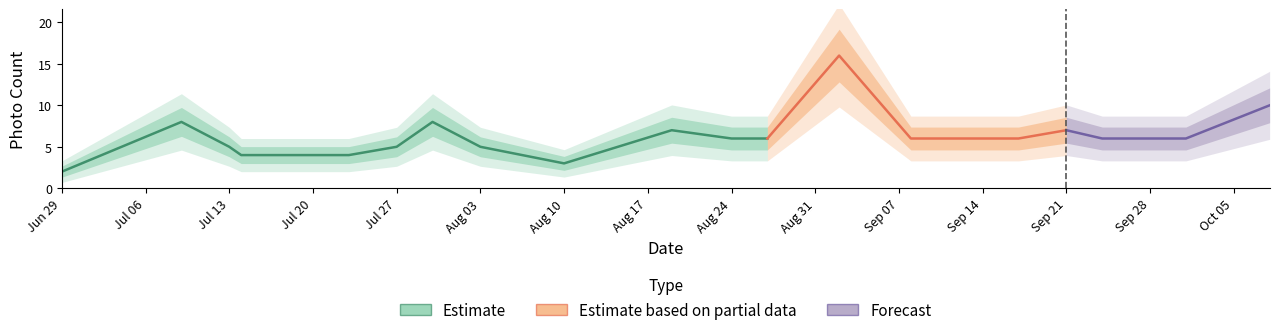

What position from the right is 8?

29